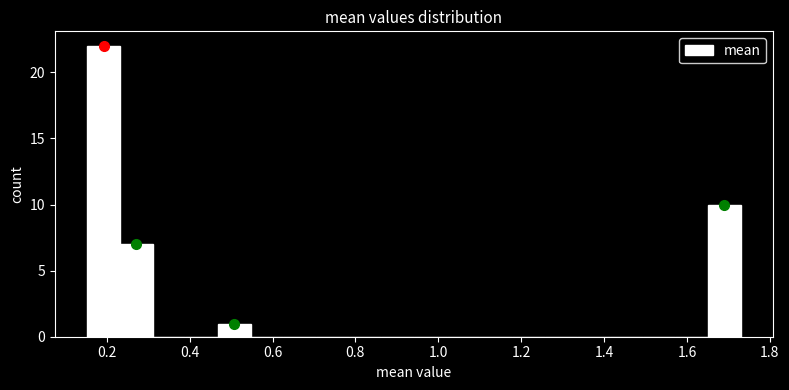

Around what value on the x-axis is the tallest bar? Give the approximate position of its centre, as read against the axis.

0.20